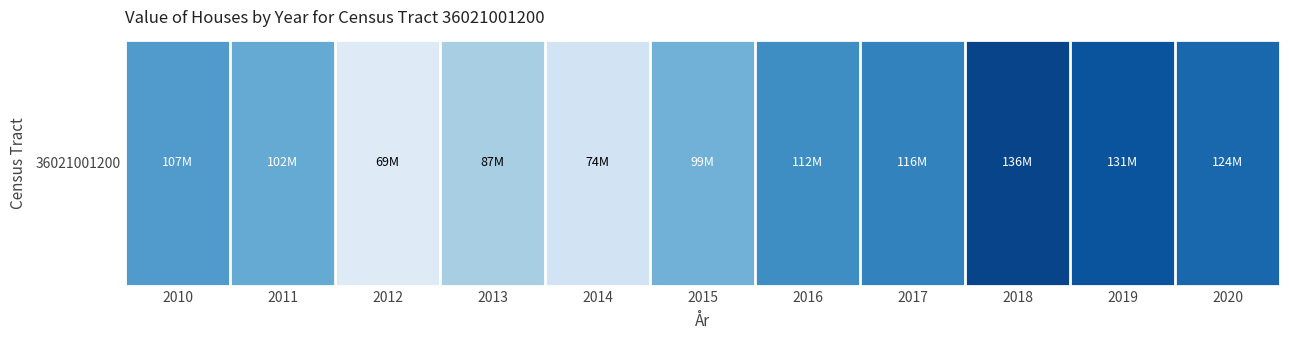

What is the minimum value shown in the chart?

68750700